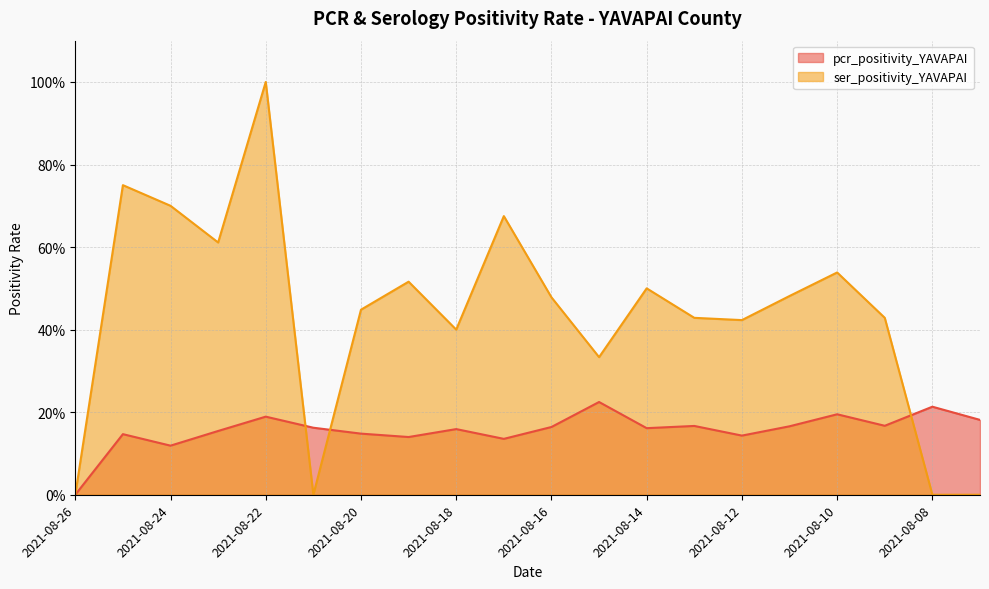

Where is the first local maximum for ser_positivity_YAVAPAI?

2021-08-25